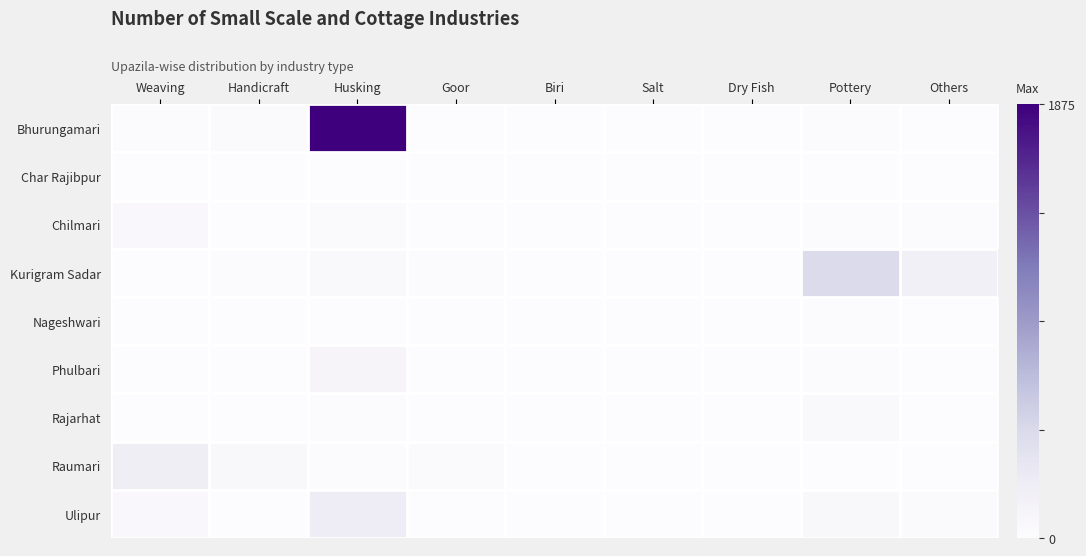

At how many categories does at least one series exceed 365?

2